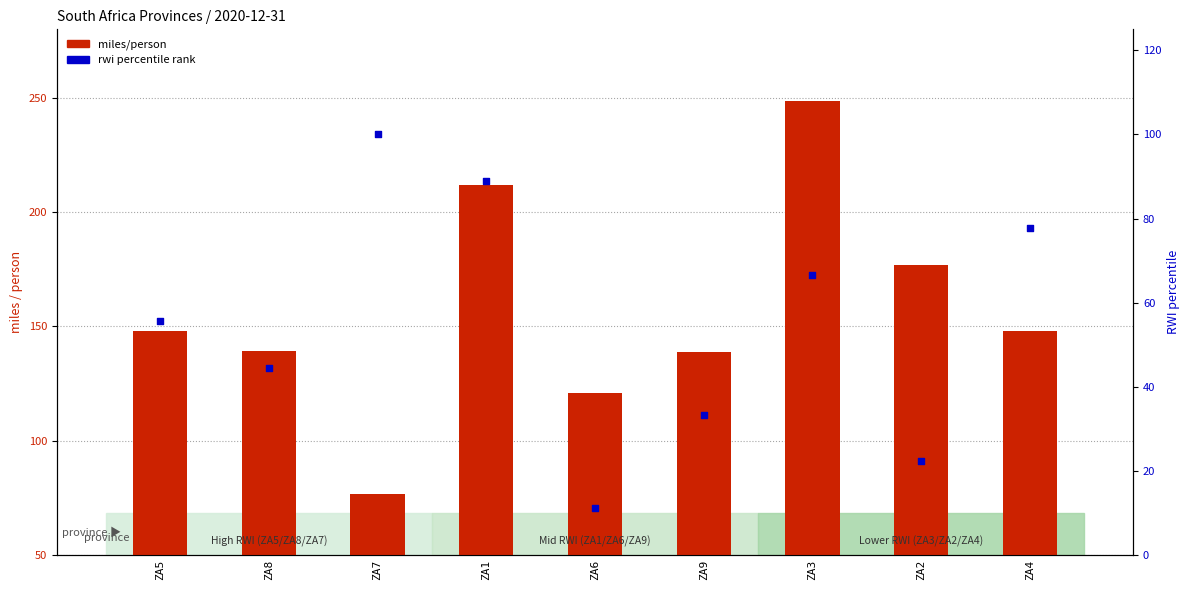

Which series contains the lowest Y value?

rwi percentile